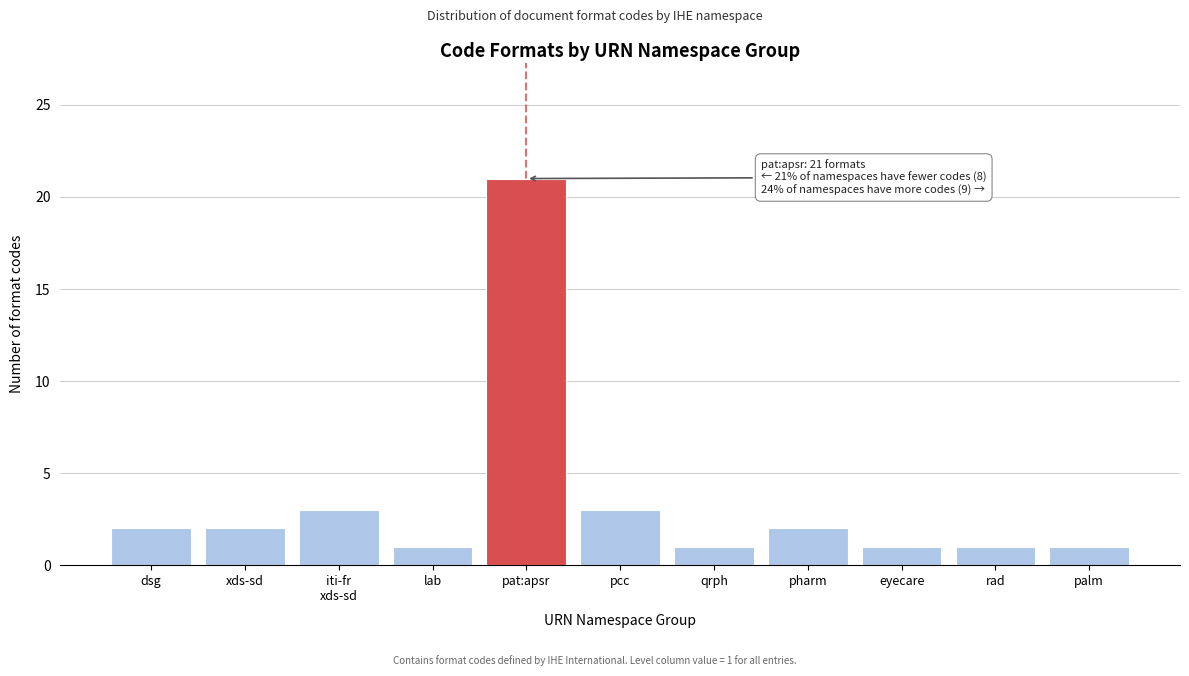

Reading left to right, transcribe all the data shown in this chart.

2	2	3	1	21	3	1	2	1	1	1